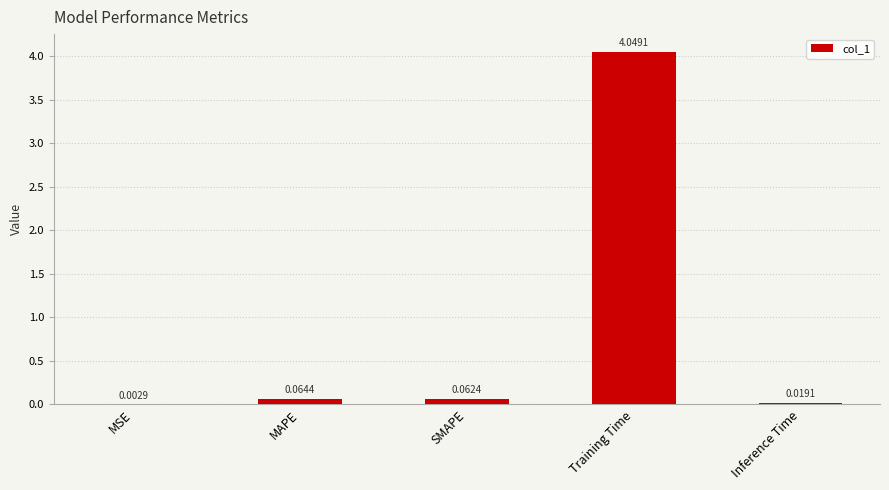

What is the sum of the values at MAPE and Training Time?

4.1